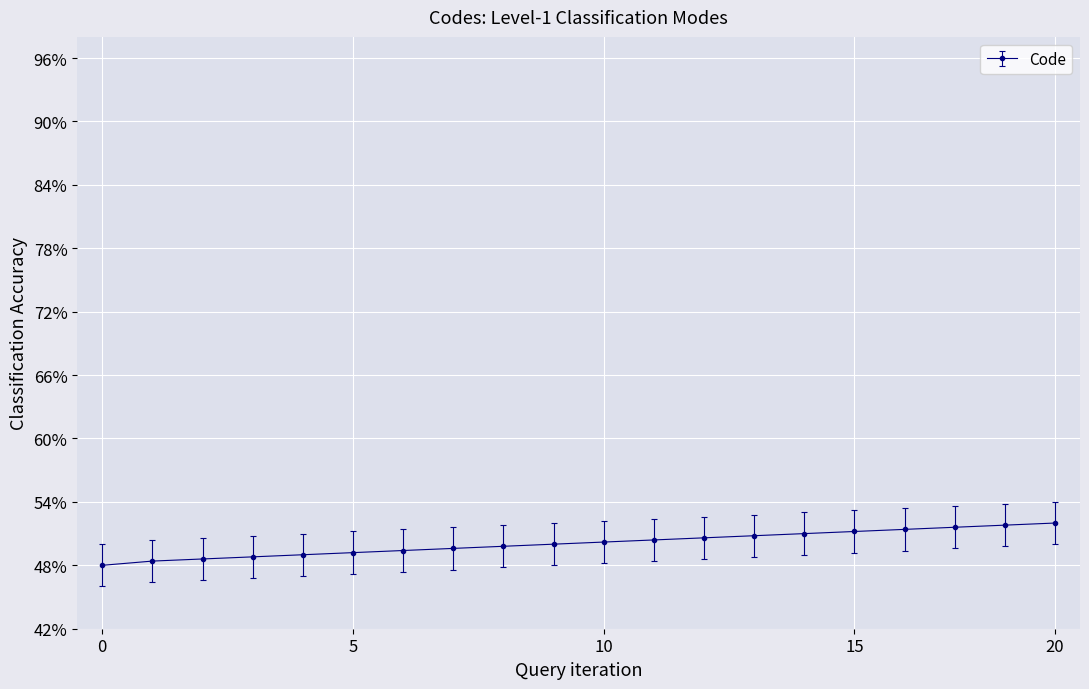

What is the average value?

50.1